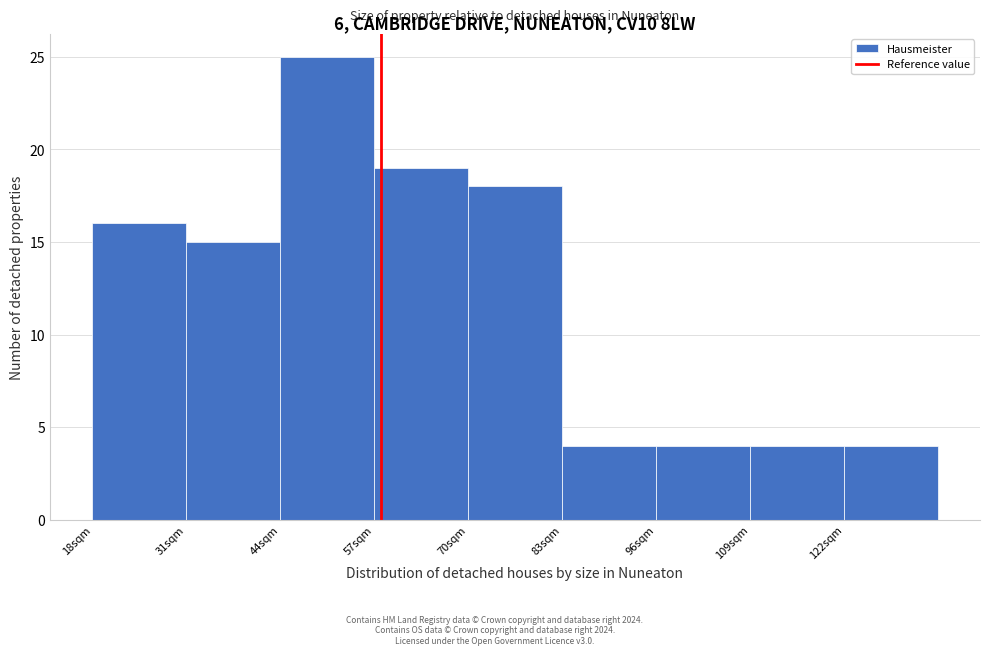

Reading left to right, transcribe this chart: for each bar, give the range it covers on the x-axis and its height. Neither the bar edges nor the heights are printed on the chart, so give them approximately, as read against the axes.

18 to 31: 16
31 to 44: 15
44 to 57: 25
57 to 70: 19
70 to 83: 18
83 to 96: 4
96 to 109: 4
109 to 122: 4
122 to 135: 4